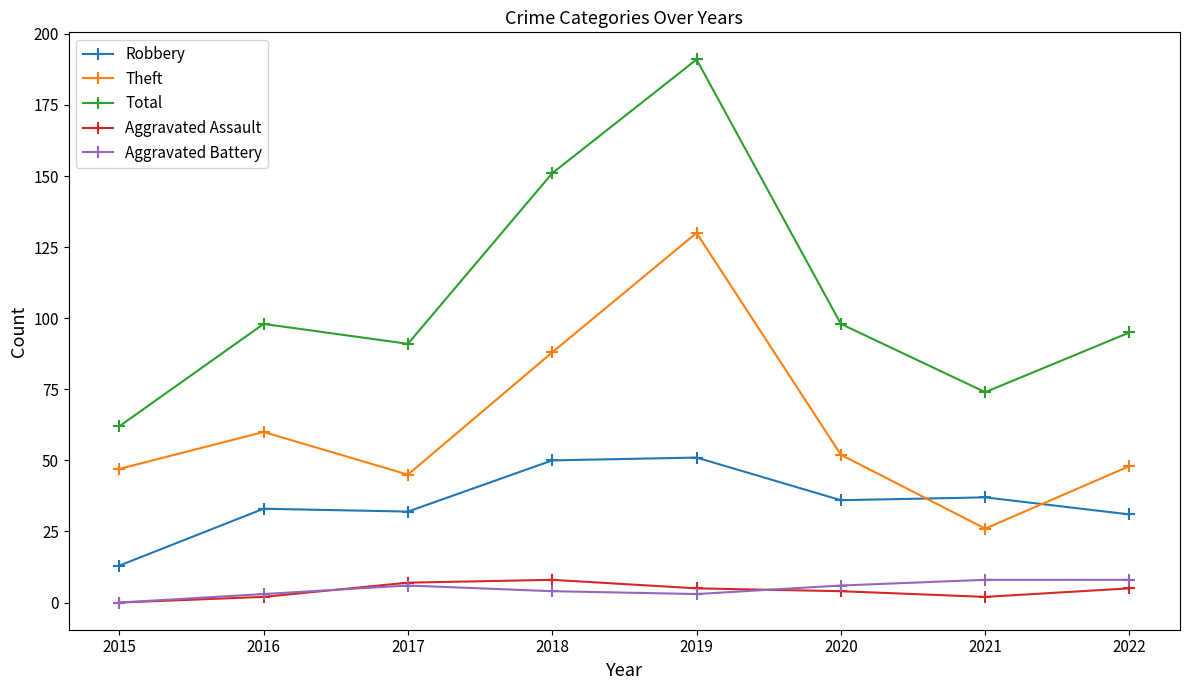

Which label corresponds to the smallest value in the chart?

2015